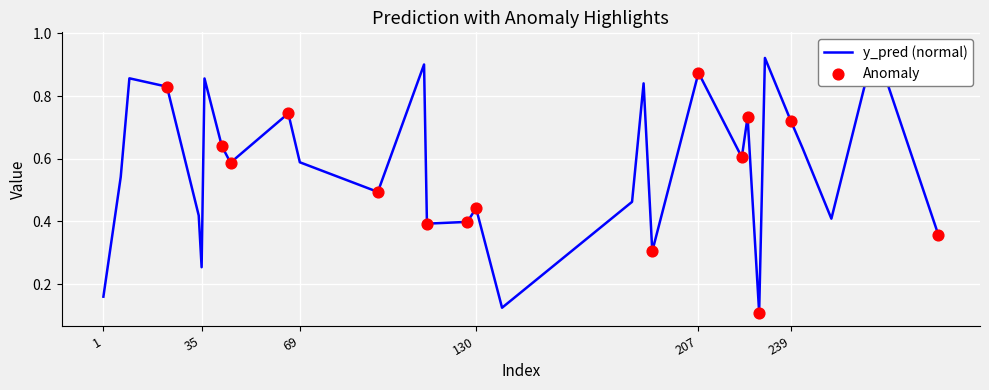

Which has a higher value, 222 or 184?

222